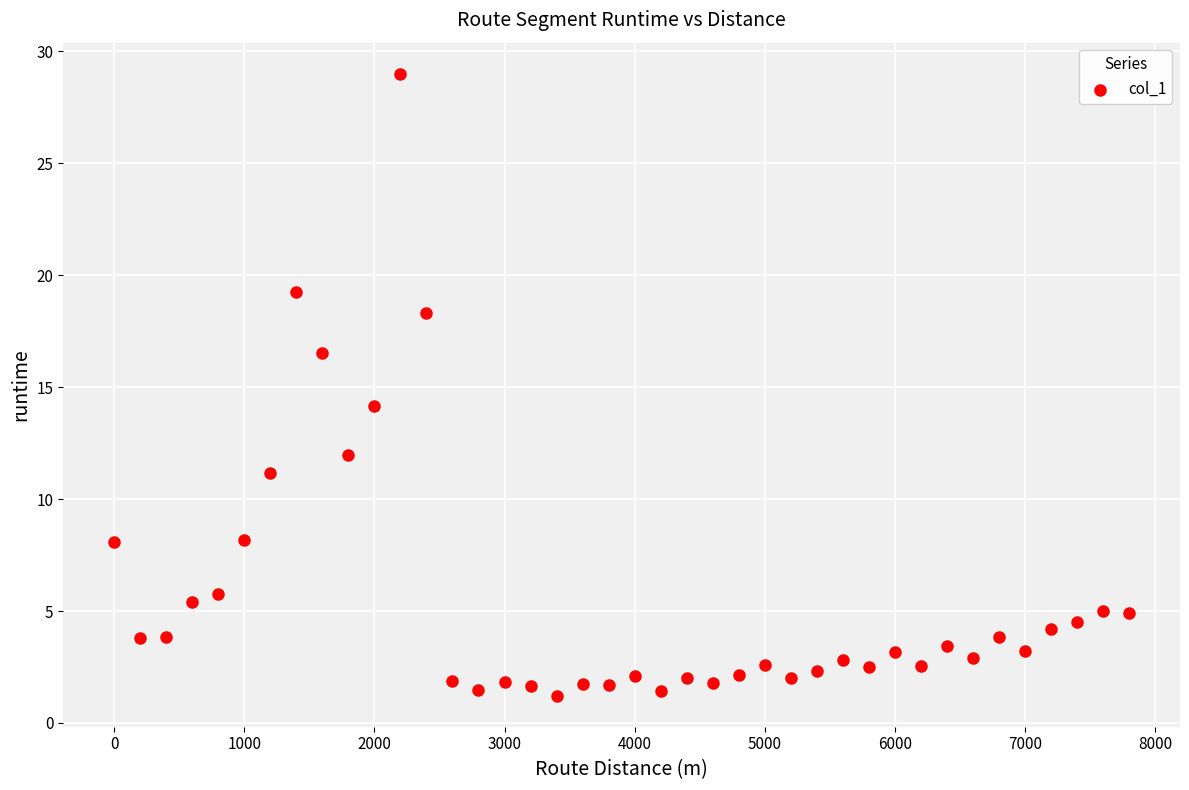

What is the range of X values (max minus min)?

7800.0